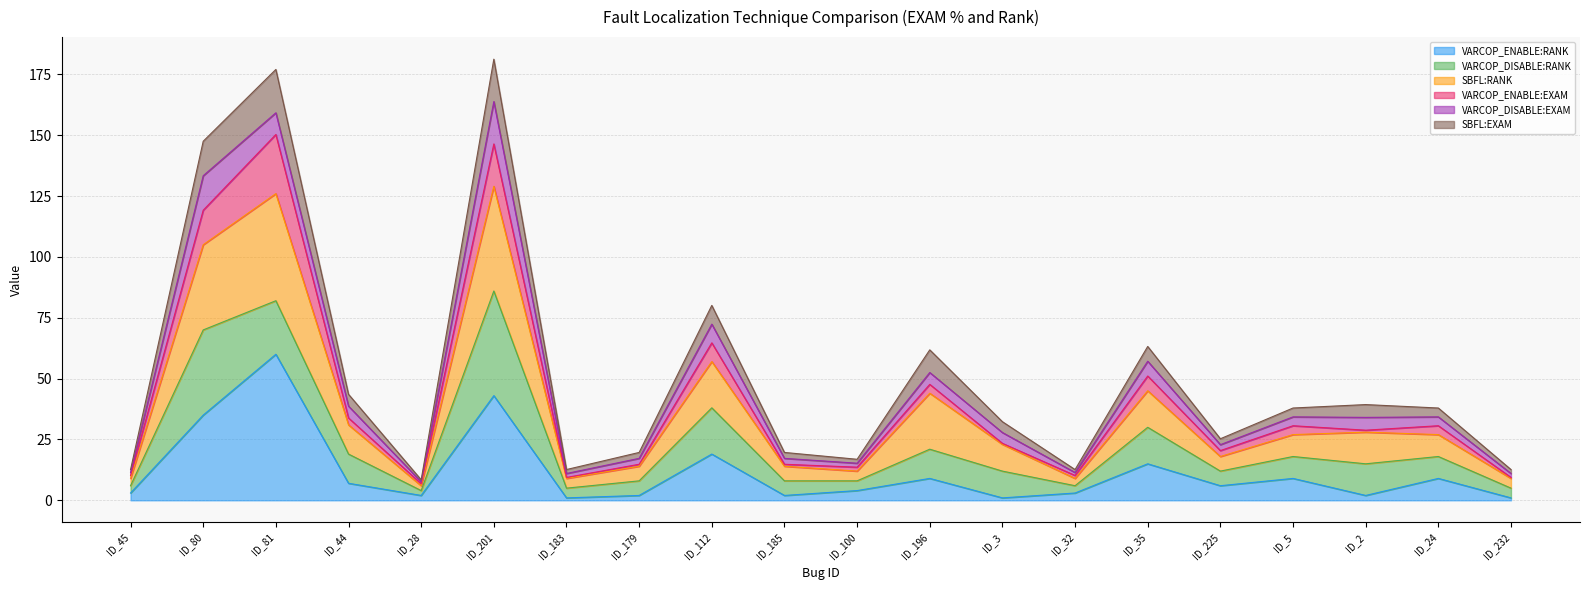

What is the maximum value shown in the chart?

181.2